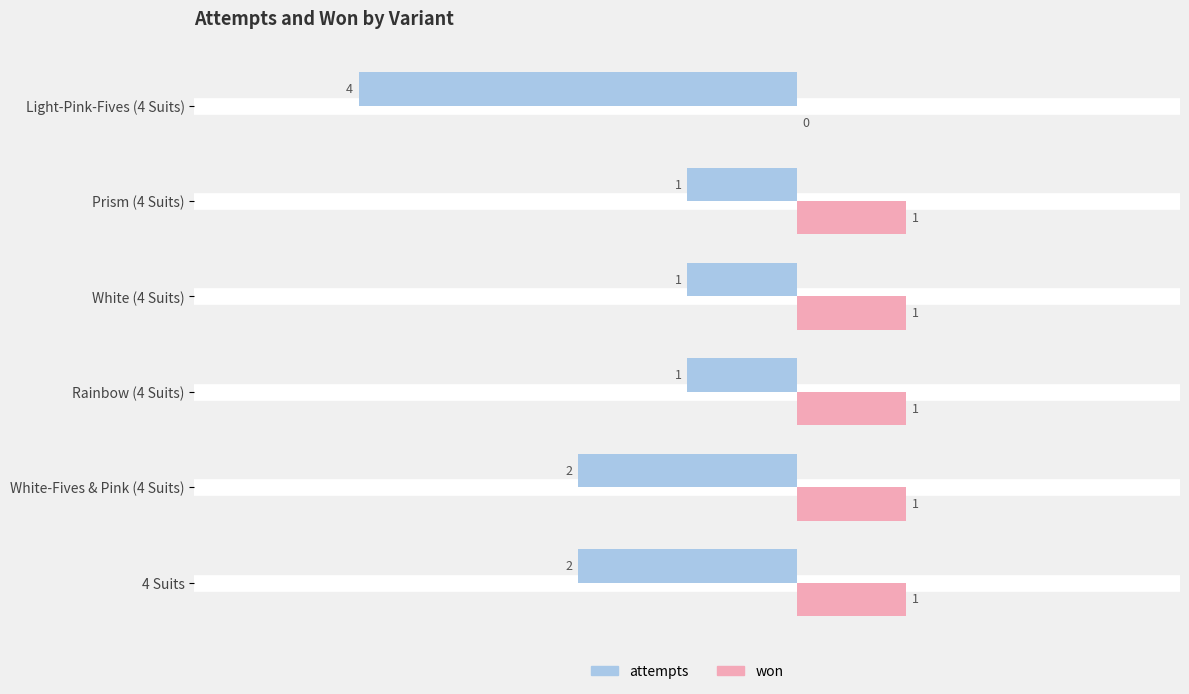

Is it true that won equals 1 at Rainbow (4 Suits)?

True